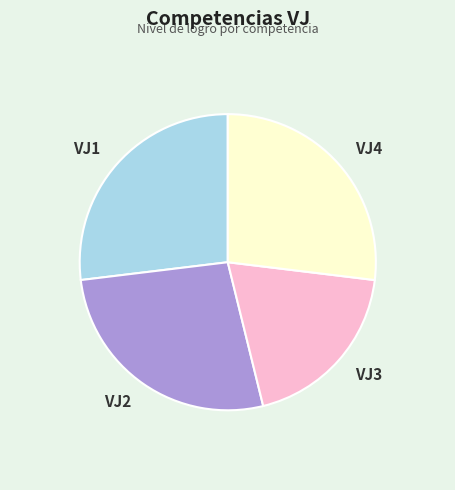

Does any single category account for the majority?

No